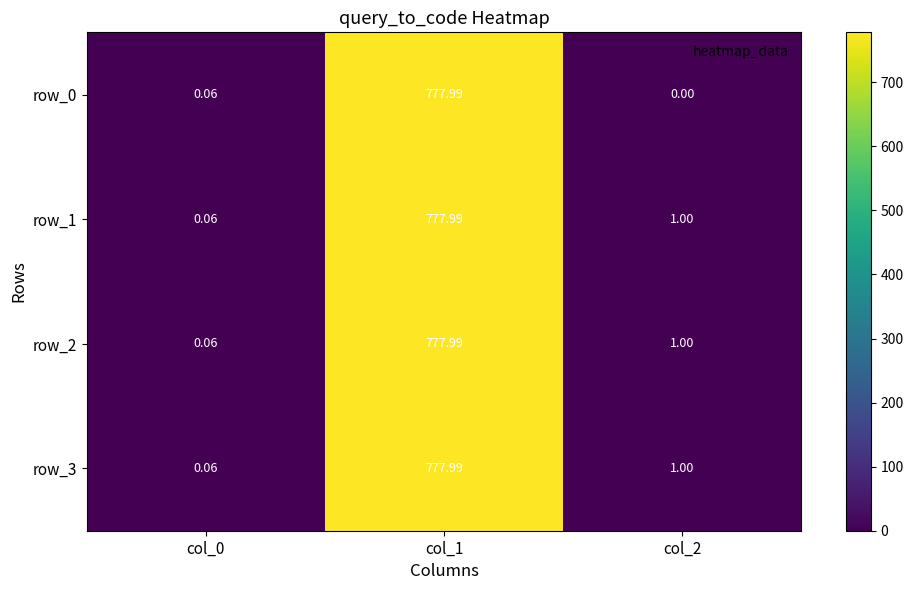

What is the average value of the row_2 series?

259.7